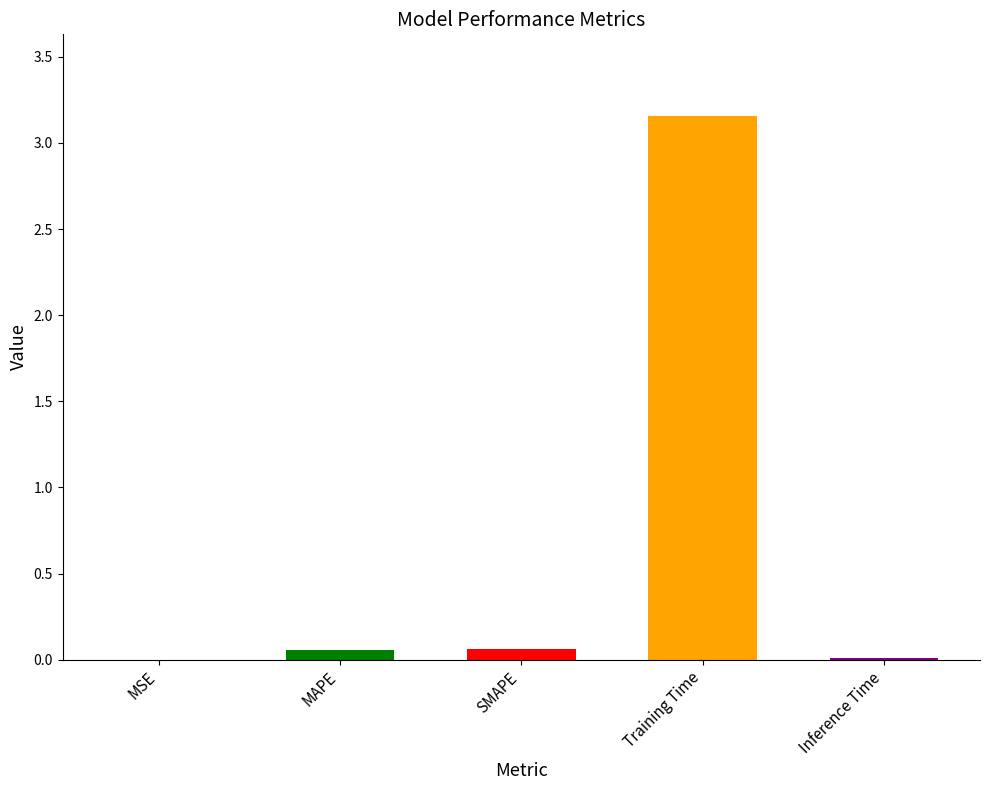

At which category does the chart reach its peak across all series?

Training Time